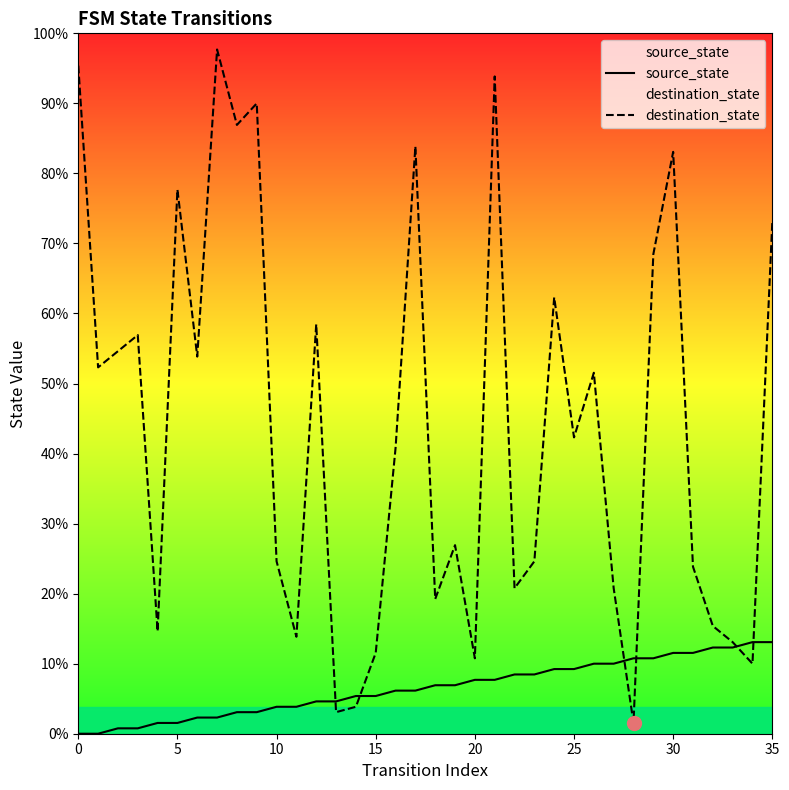

True or false: source_state has more than 1 points higher than both neighbors.

False